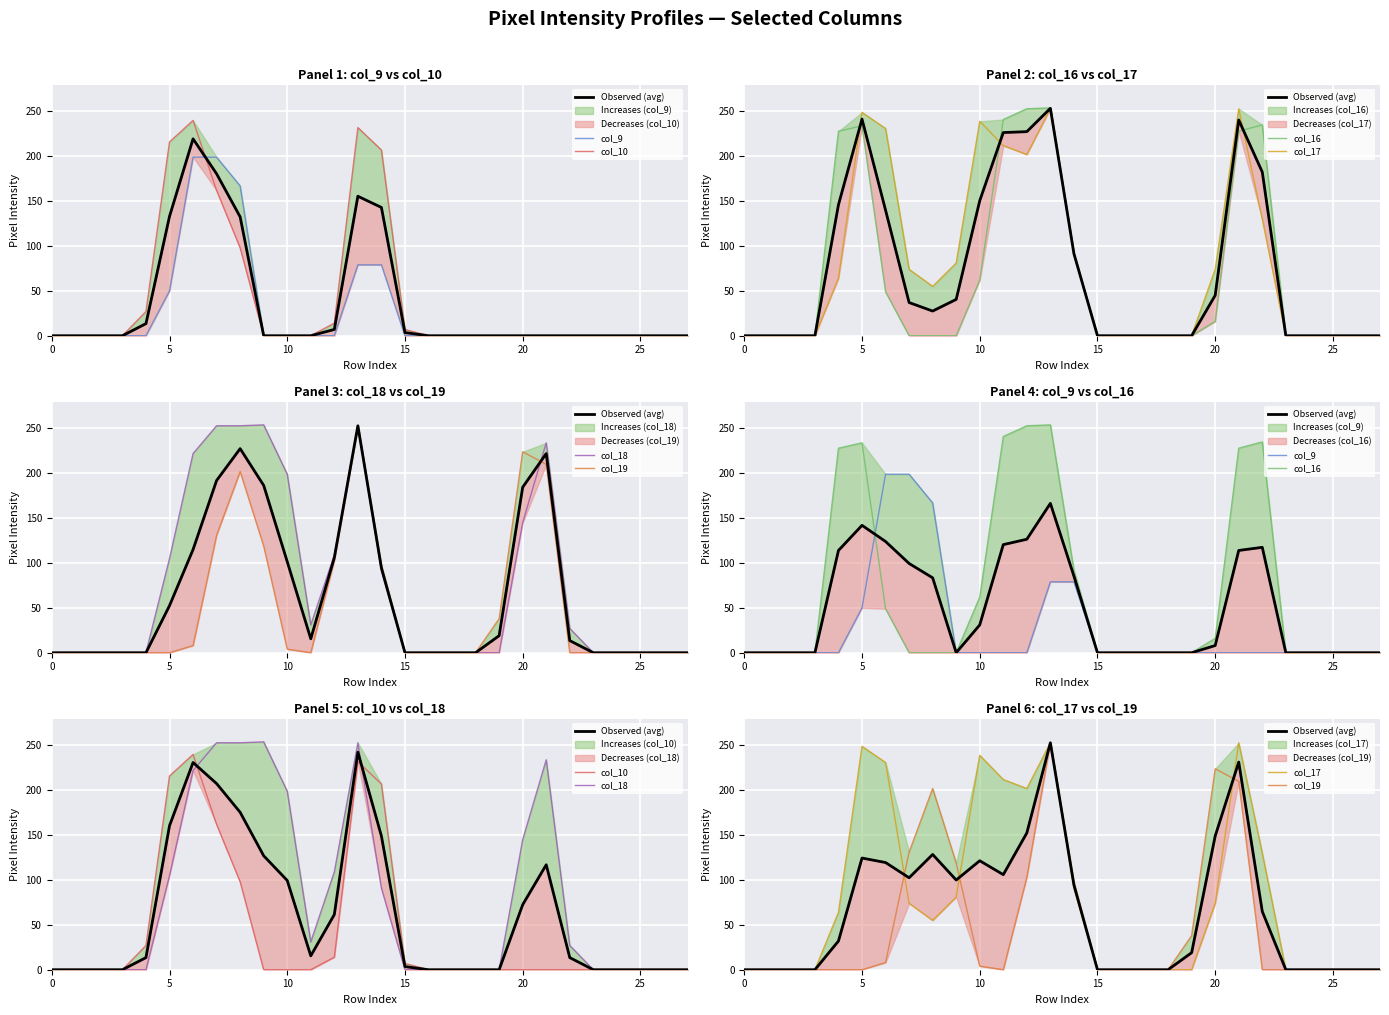

What is the difference between the highest and lowest values at 21?

253